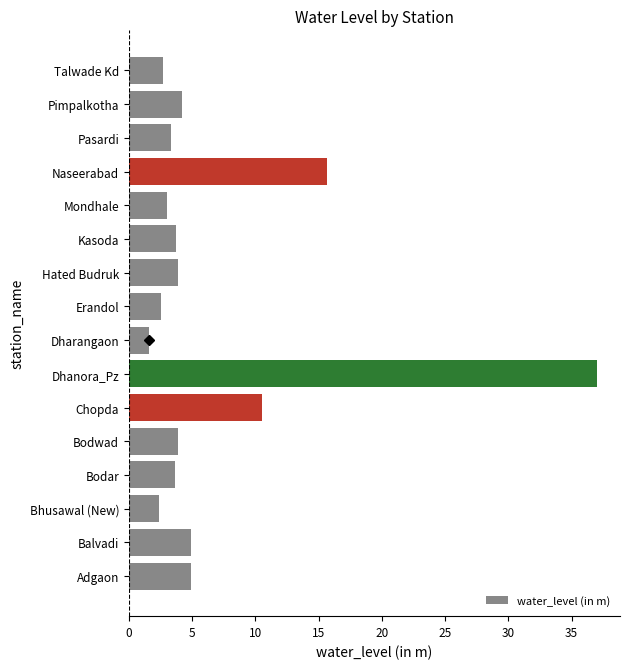

Is it true that the value at Bodar is 1.8?

False